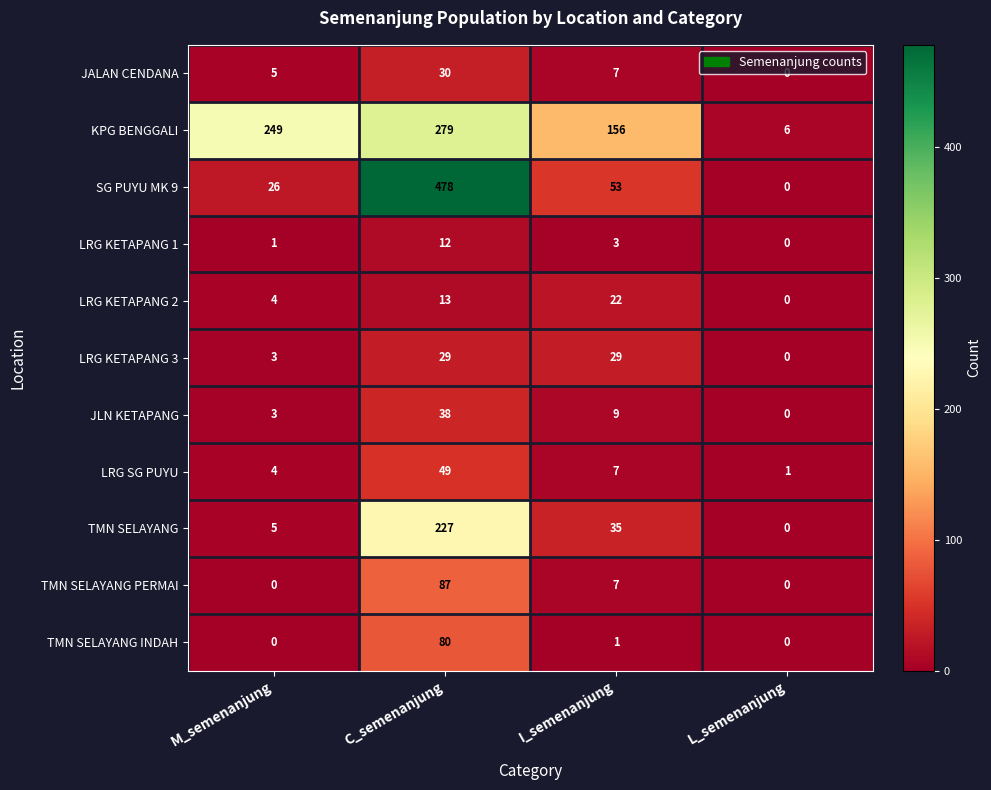

At which category is the sum across all series the highest?

C_semenanjung